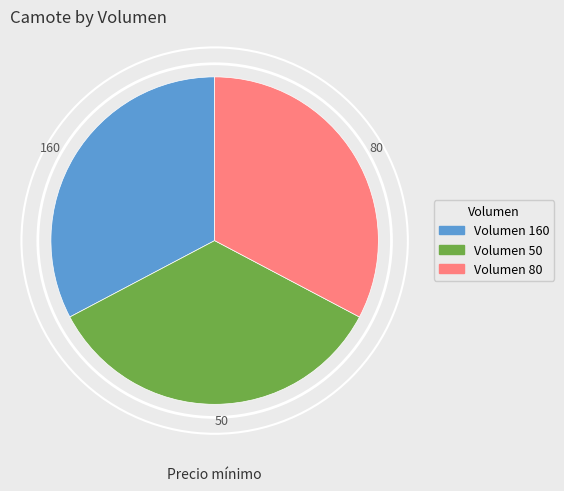

Does 50 account for over 50% of the chart?

No